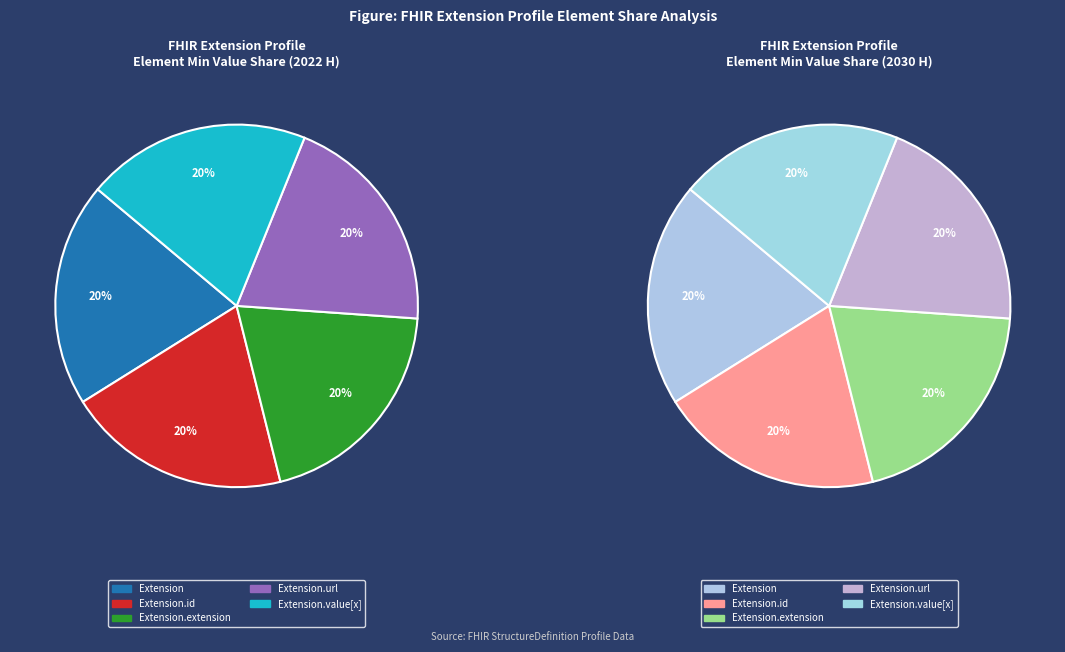

What is the largest slice in the pie chart?

Extension.url